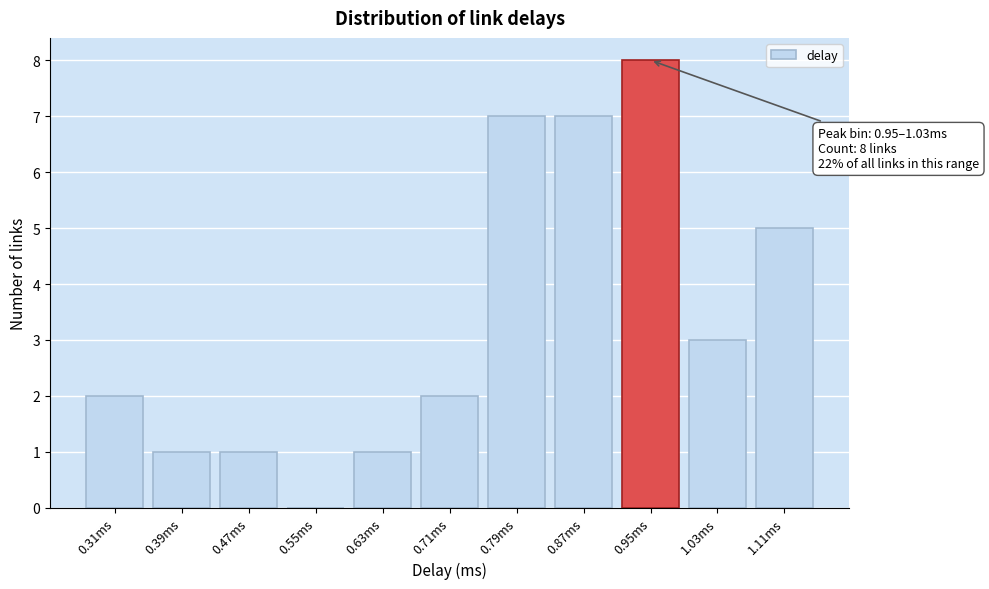

Reading left to right, transcribe all the data shown in this chart.

0.31ms=2	0.39ms=1	0.47ms=1	0.55ms=0	0.63ms=1	0.71ms=2	0.79ms=7	0.87ms=7	0.95ms=8	1.03ms=3	1.11ms=5